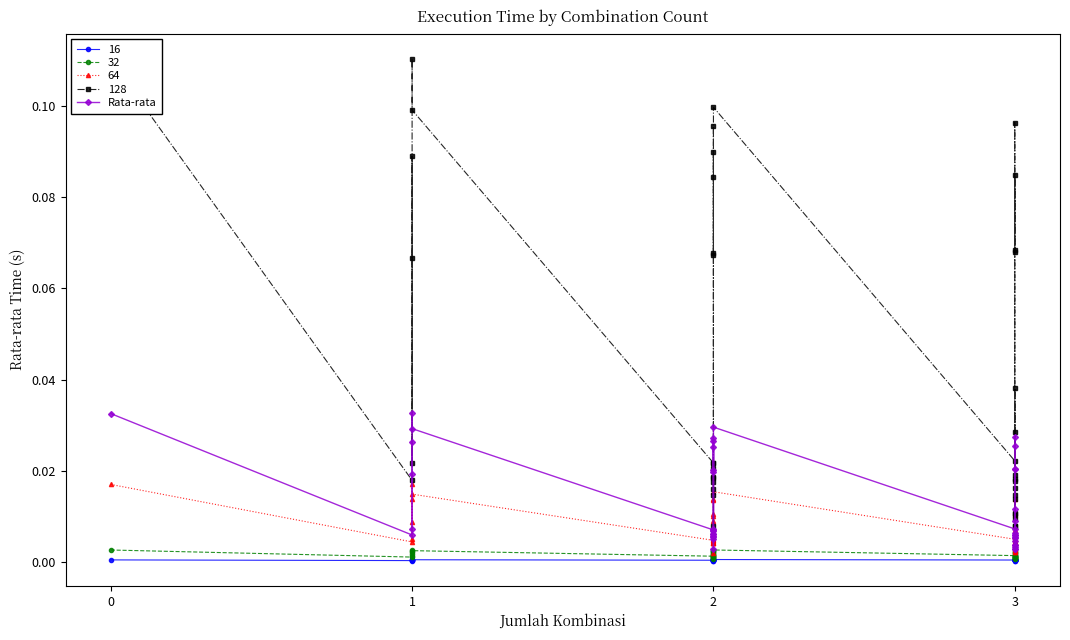

Does the chart have visible grid lines?

No